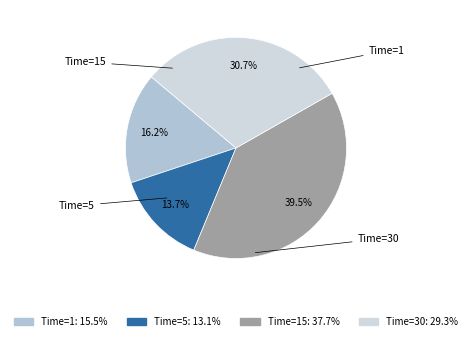

Which slice is the smallest?

Time=5